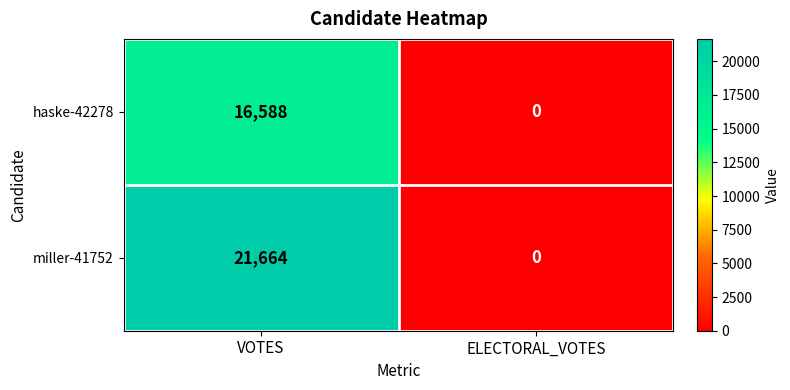

At which category does the chart reach its minimum across all series?

ELECTORAL_VOTES